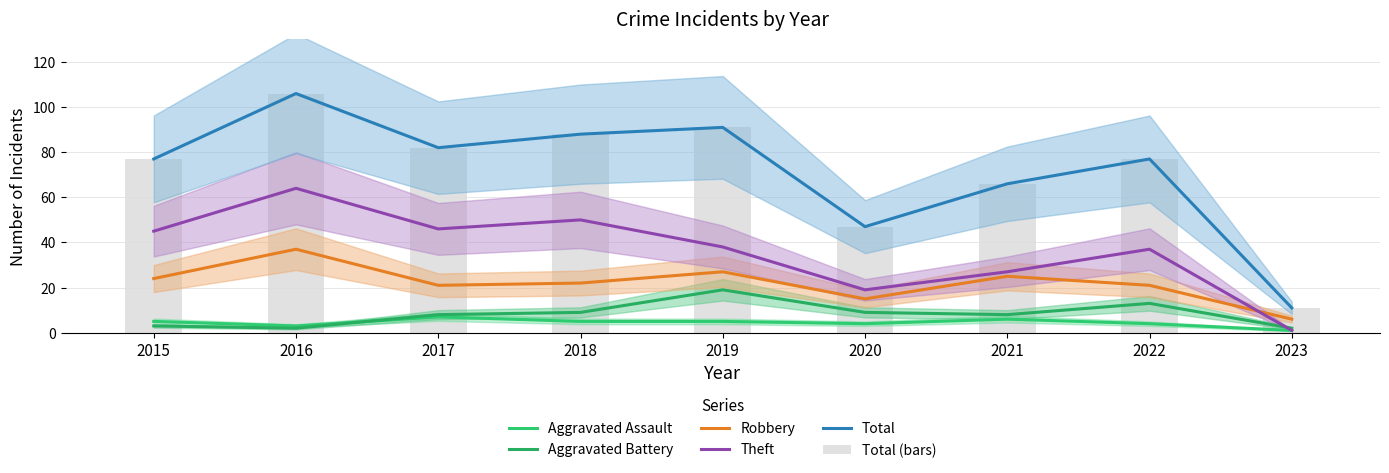

What is the value of the Robbery bar at the 6th from the left?

15